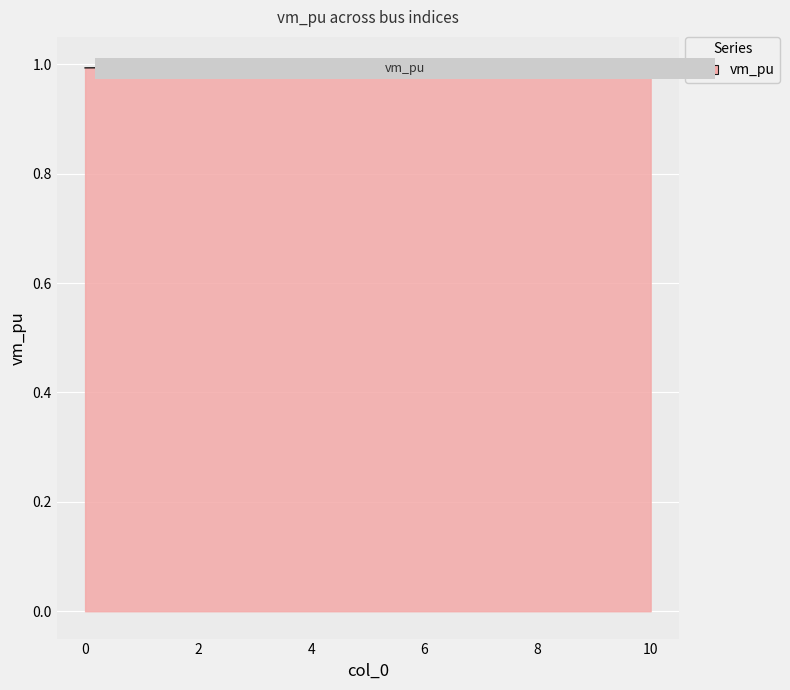

What is the smallest value displayed?

1.0